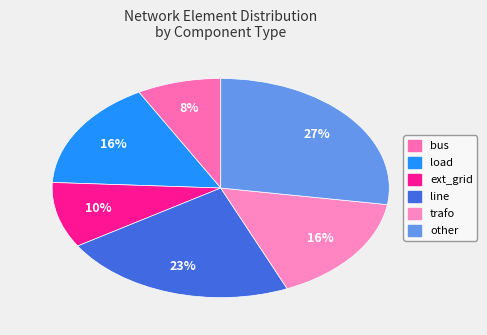

Rank the categories by value from highest to lowest.

other, line, load, trafo, ext_grid, bus